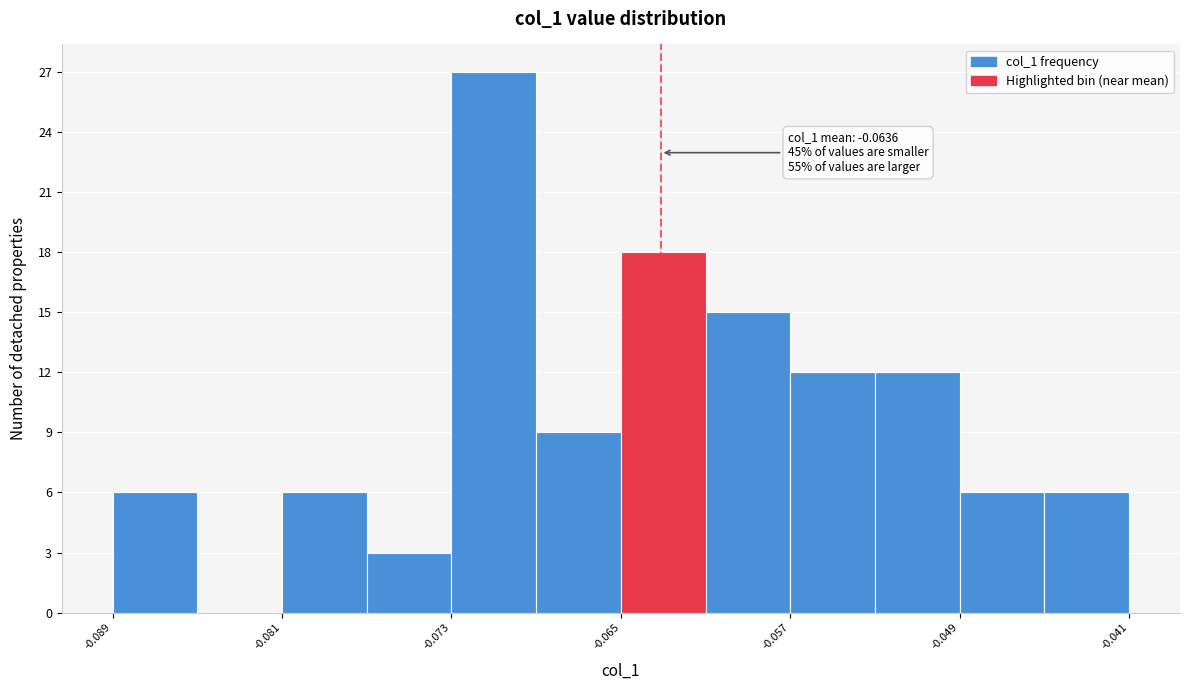

Over which range of the x-axis is the bar tallest?

-0.073 to -0.069